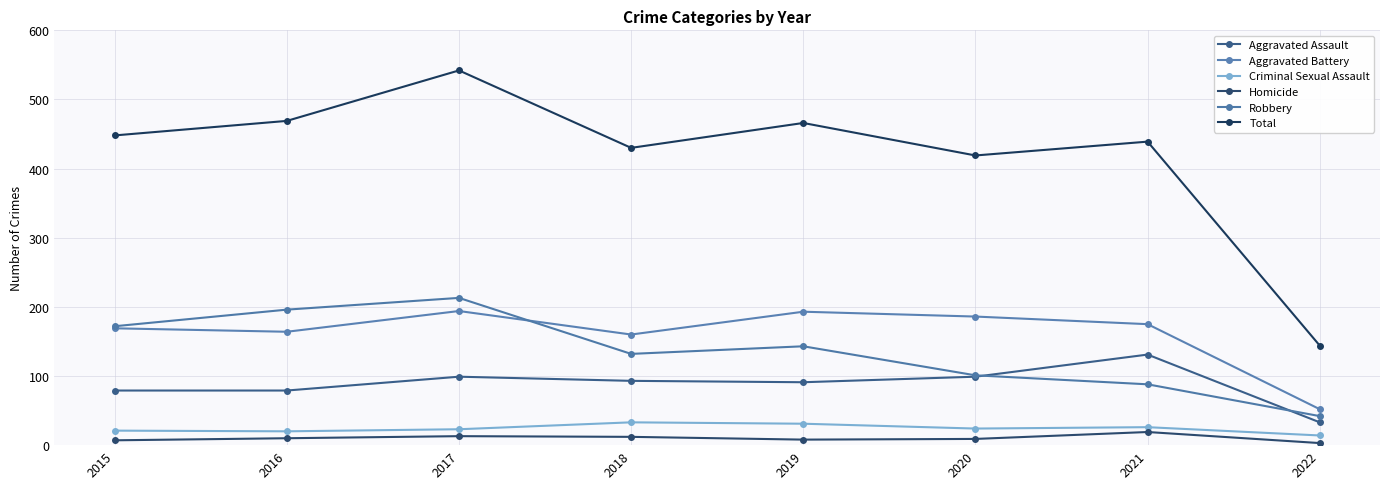

Count the number of categories in the chart.

8